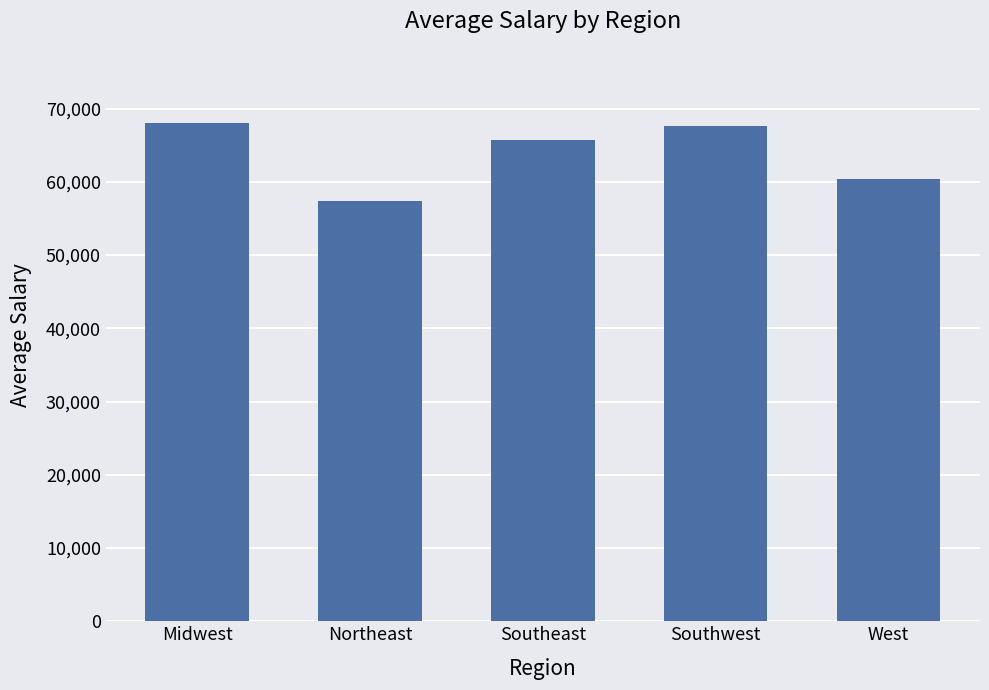

Reading right to left, transcribe all the data shown in this chart.

60401.8	67551.5	65691.8	57353.5	67954.0